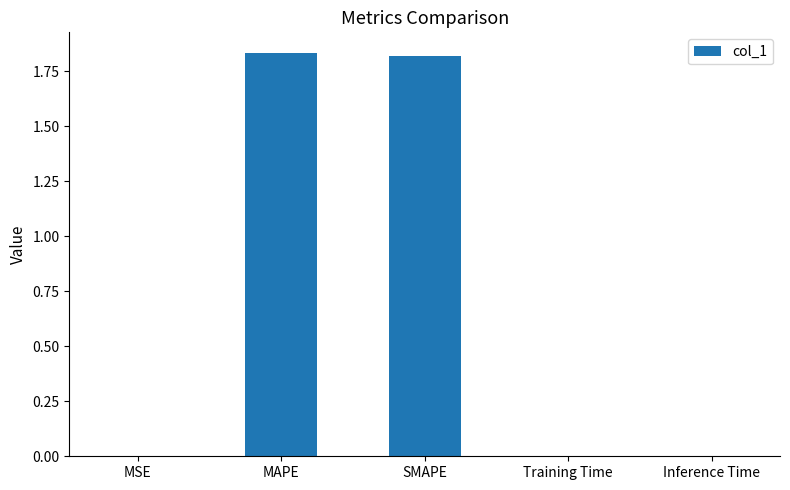

What is the sum of all values?

3.7